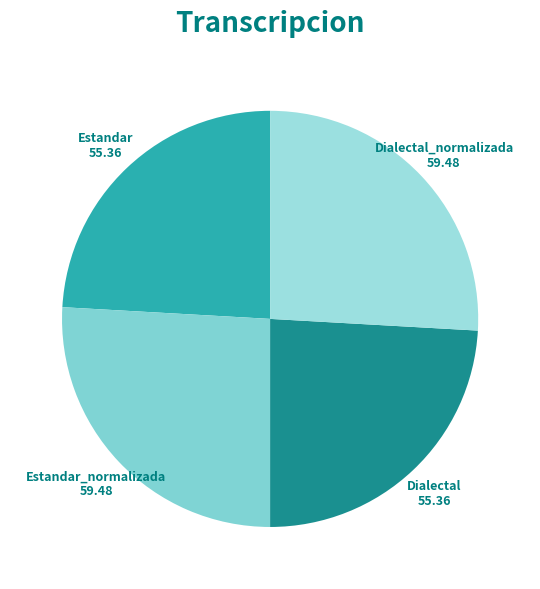

Does Dialectal represent more than half of the total?

No